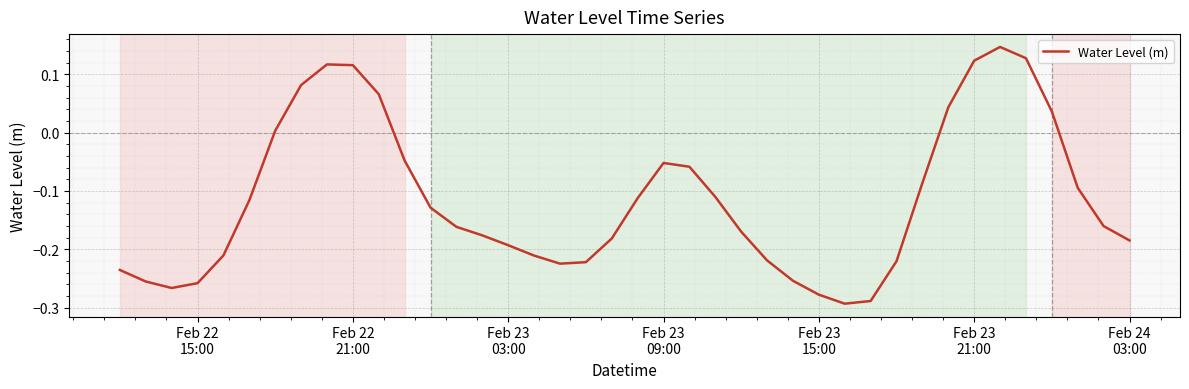

What is the difference between the maximum and minimum values?

0.4